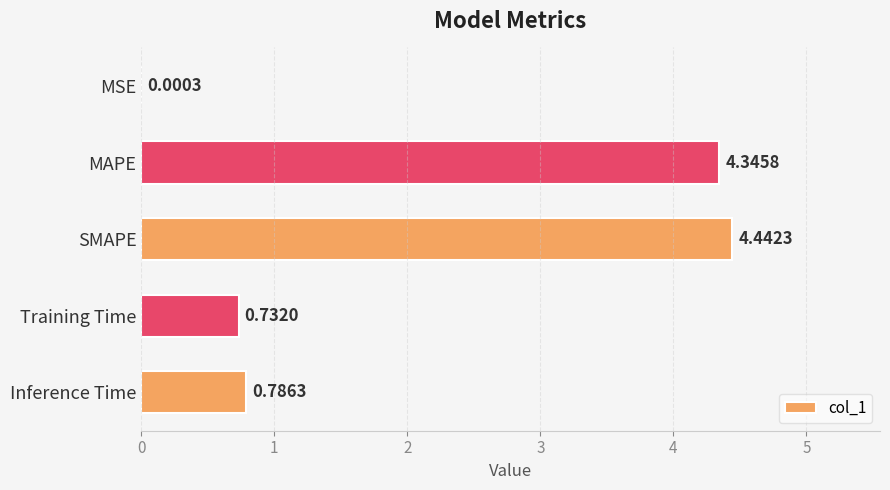

At which label is the value closest to 2?

Inference Time